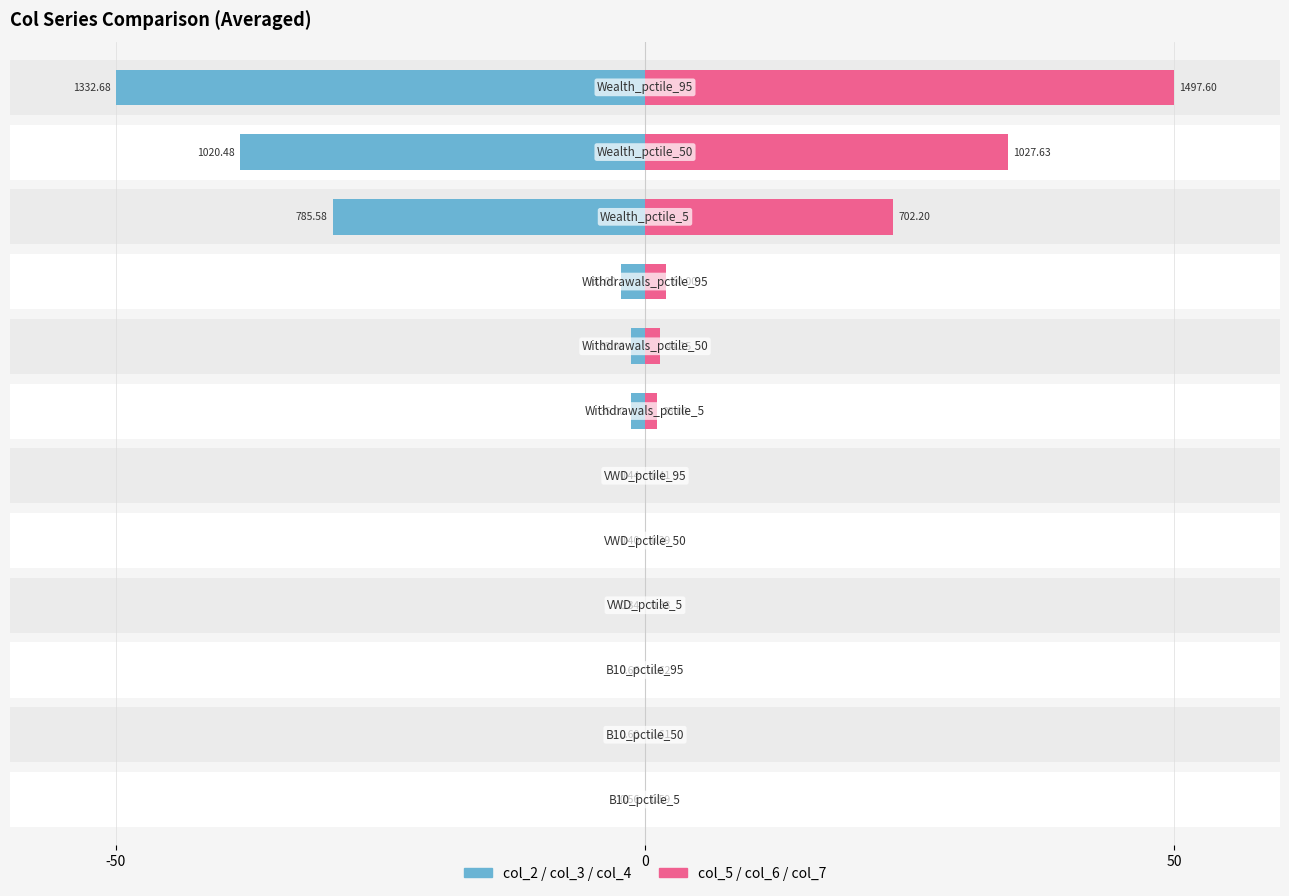

How many values in col_2+col_3+col_4 (avg) are above zero?

11